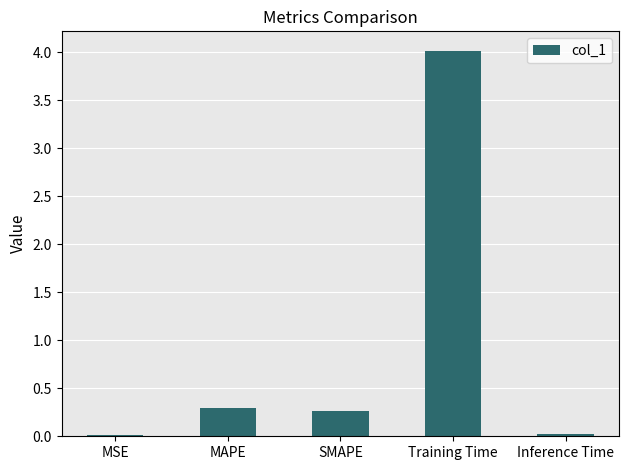

Which has a higher value, SMAPE or Inference Time?

SMAPE